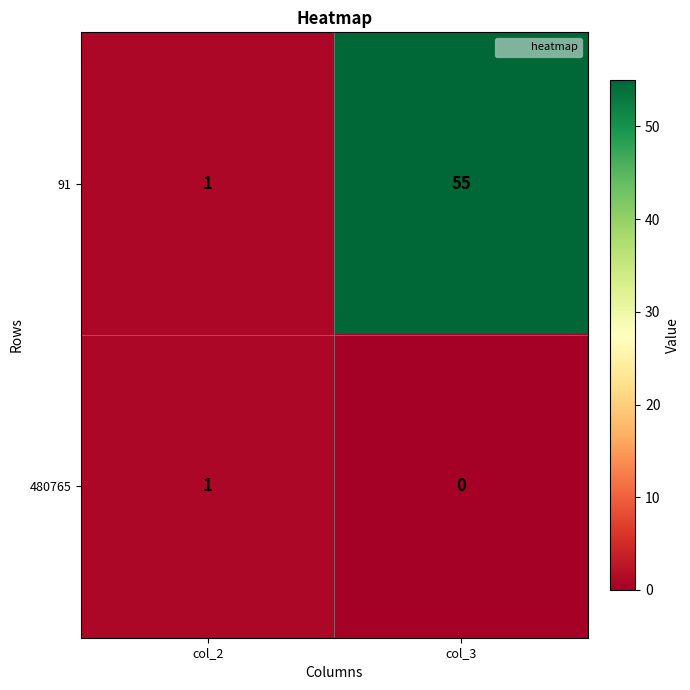

Which series has the largest total across all categories?

91